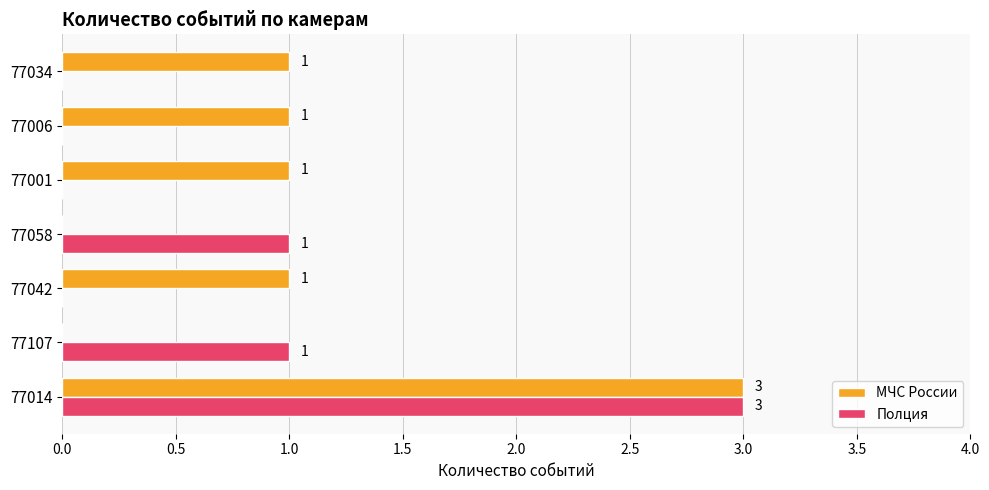

What is the sum of all Полция values?

5